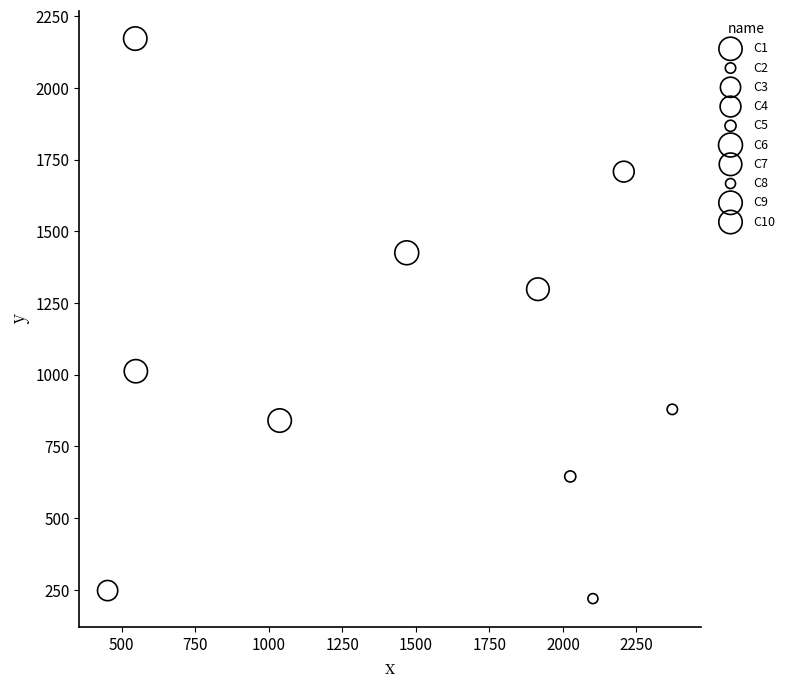

Which series reaches the minimum Y coordinate?

C8